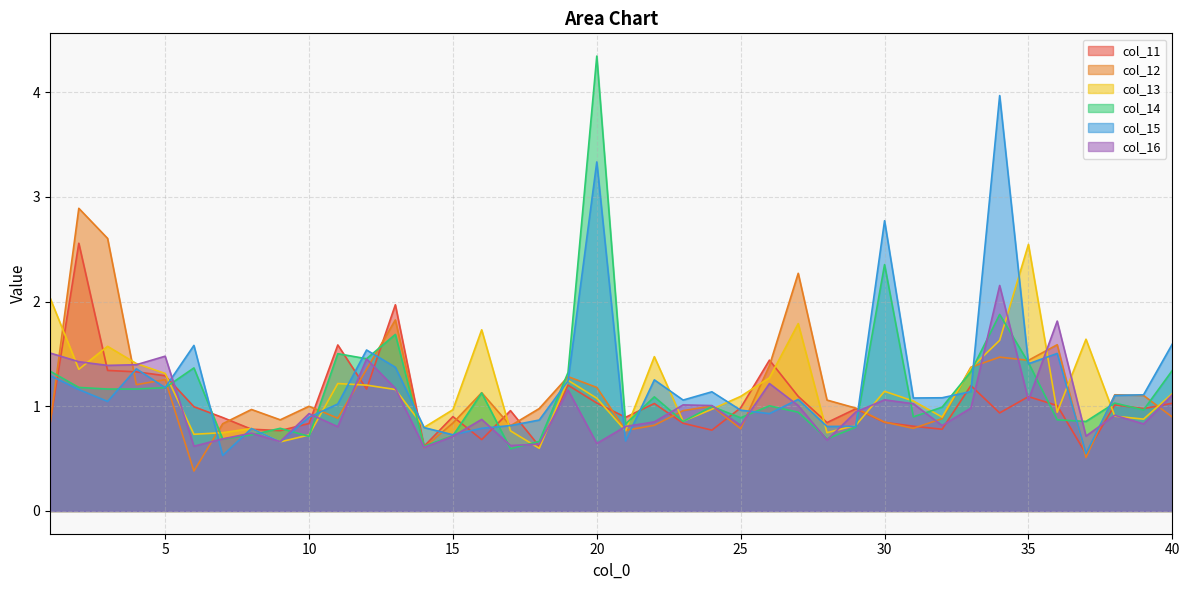

How many times do col_15 and col_11 cross each other?

22